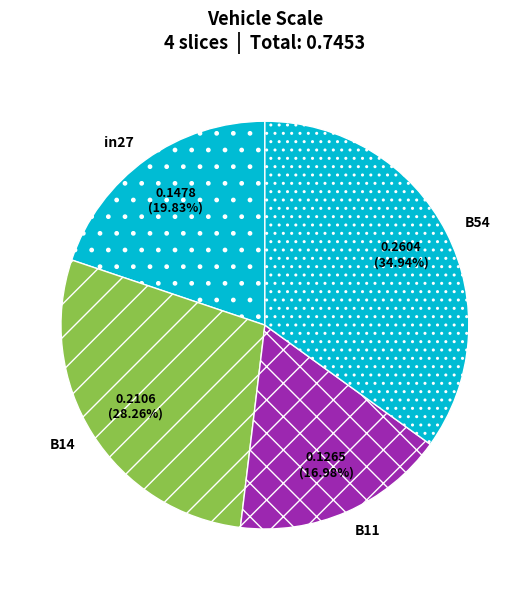

What percentage is the in27 slice, to the nearest percent?

20%